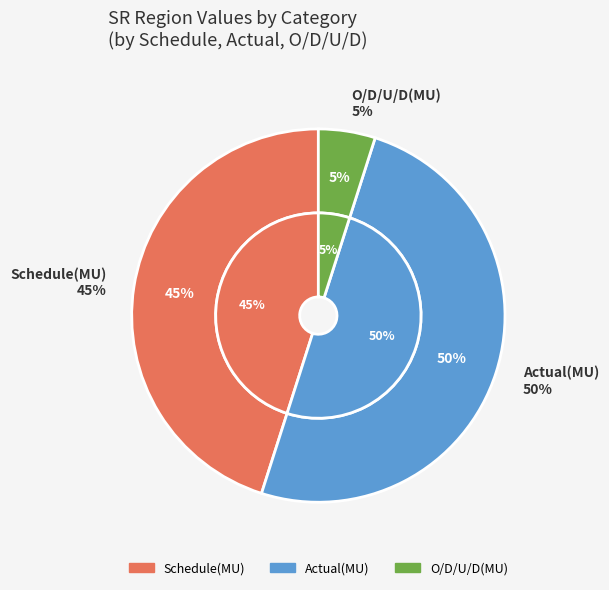

Which has a higher value, O/D/U/D(MU) or Schedule(MU)?

Schedule(MU)